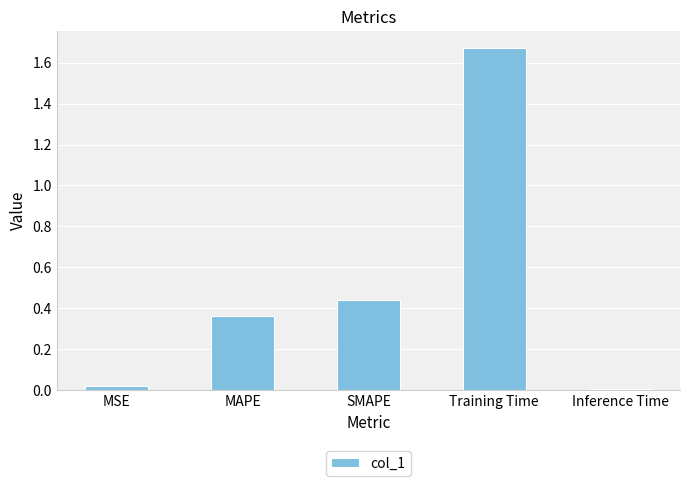

Are the bars grouped side by side (vs. stacked)?

No